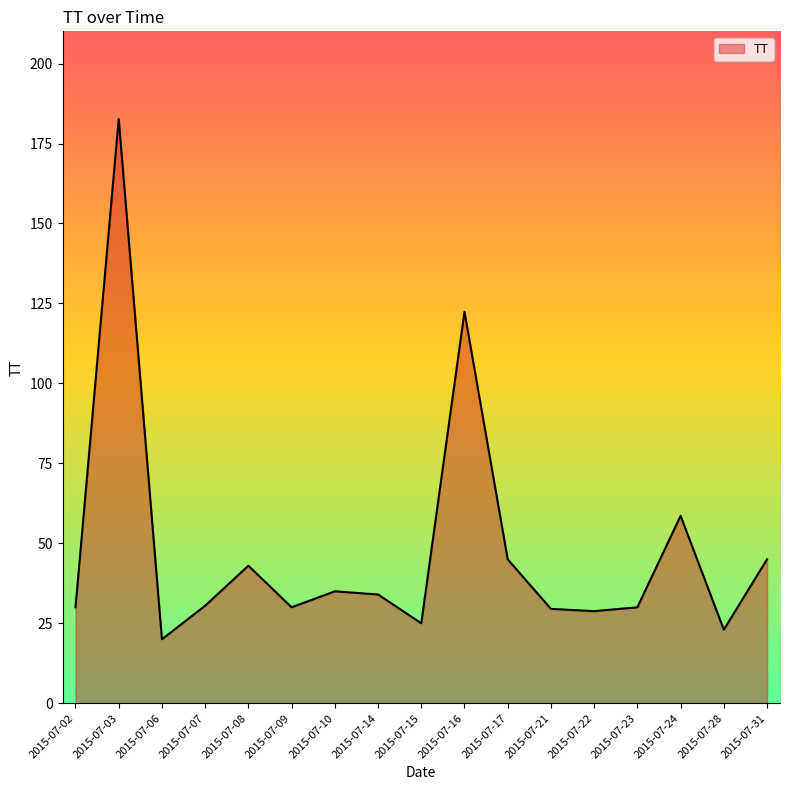

Is it true that the value at 2015-07-08 is 26.6?

False